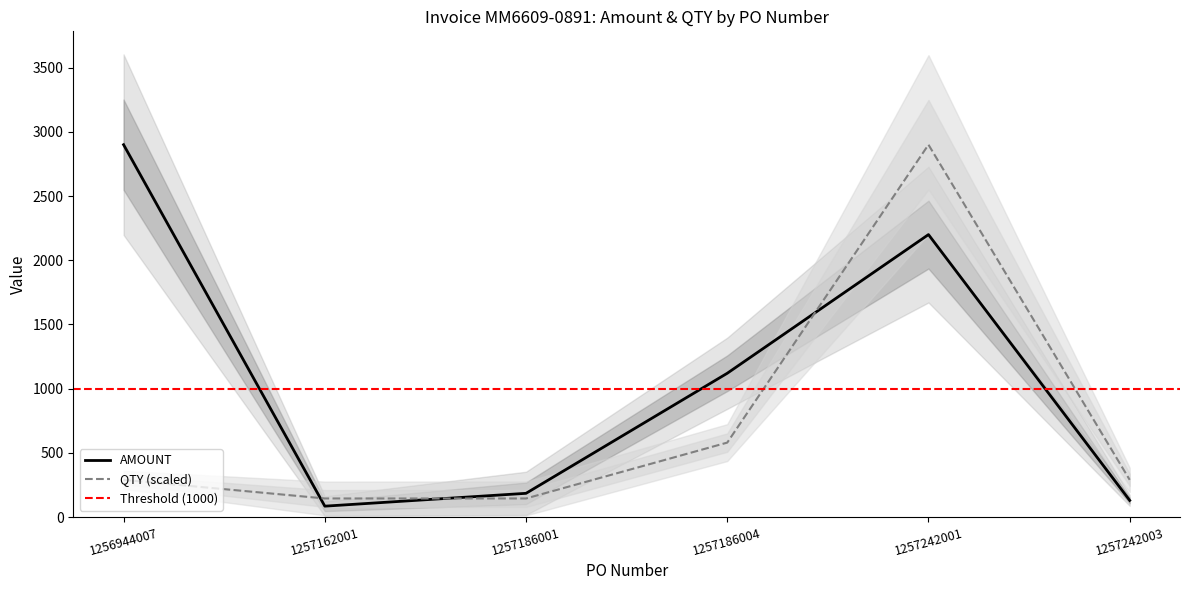

True or false: AMOUNT has a value of 1120 at 1257186004.

True